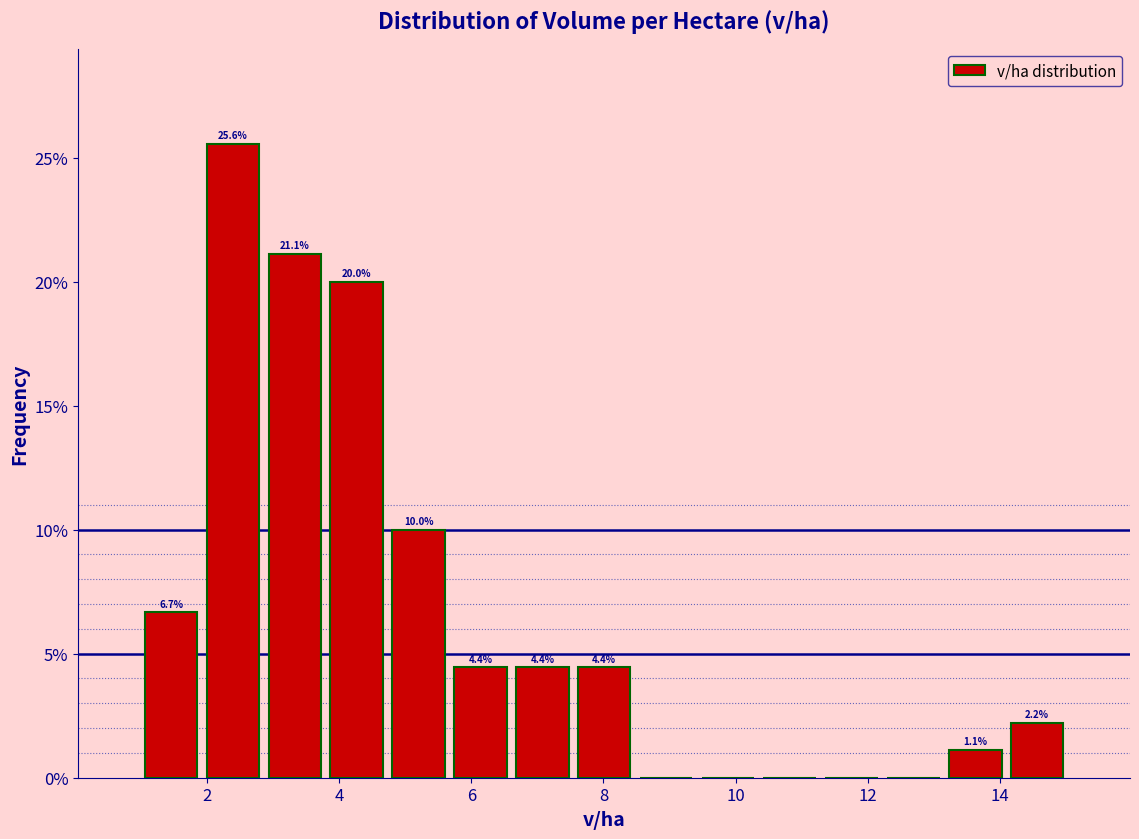

Which range on the x-axis has the tallest bar?

2.0 to 2.8